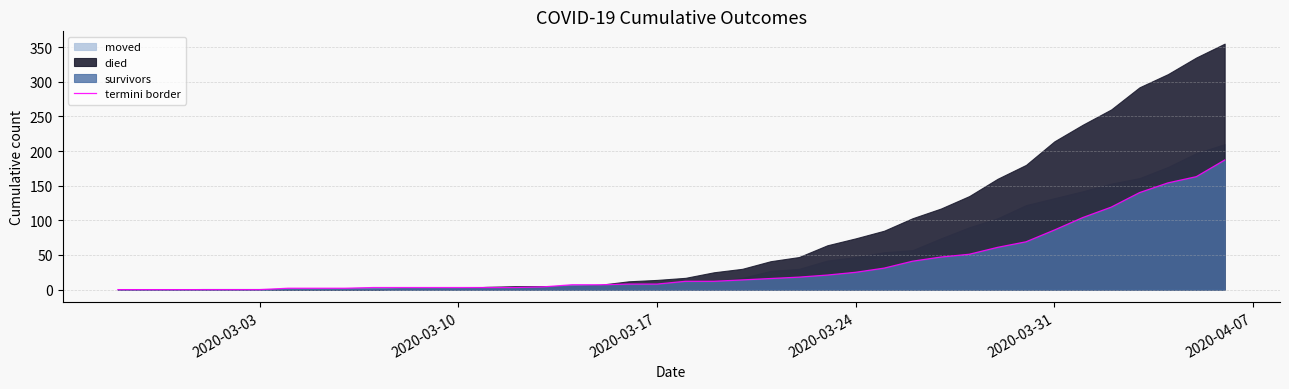

What is the average value?

36